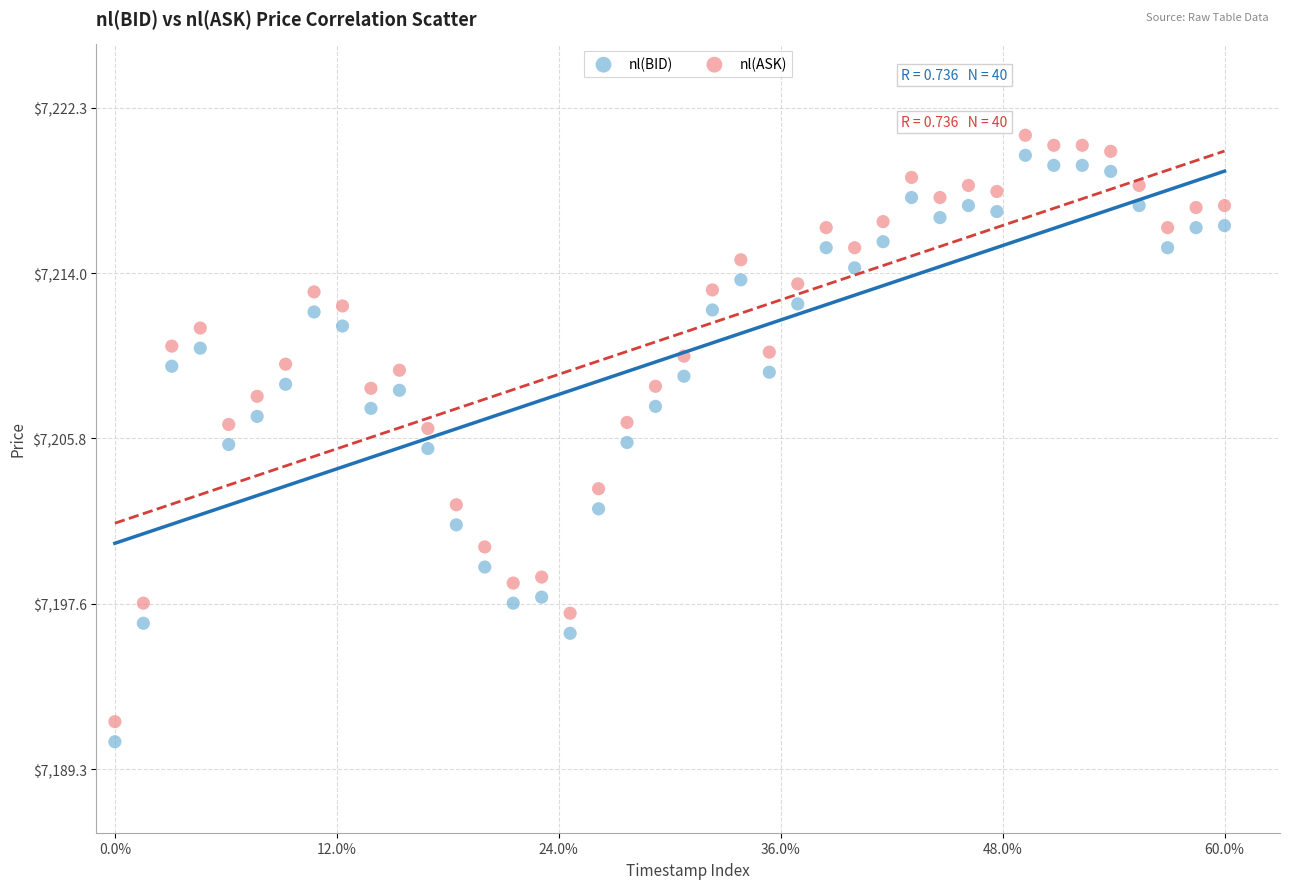

Which series reaches the minimum Y coordinate?

nl(BID)